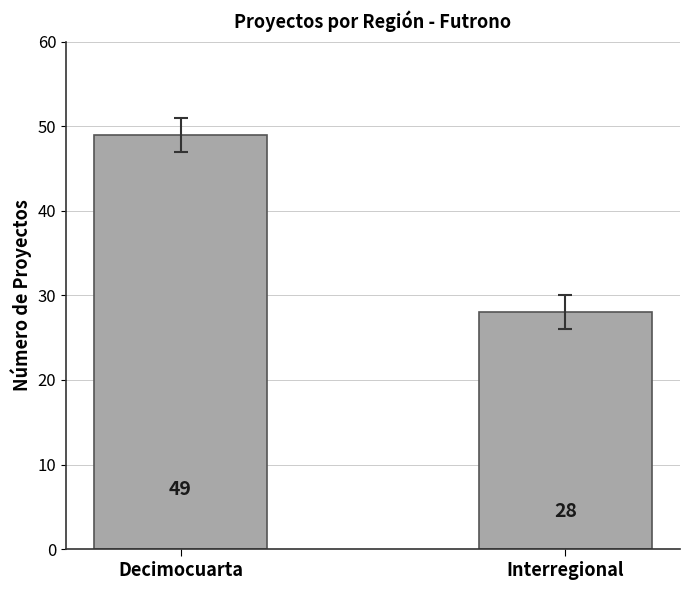

What is the sum of the values at Interregional and Decimocuarta?

77